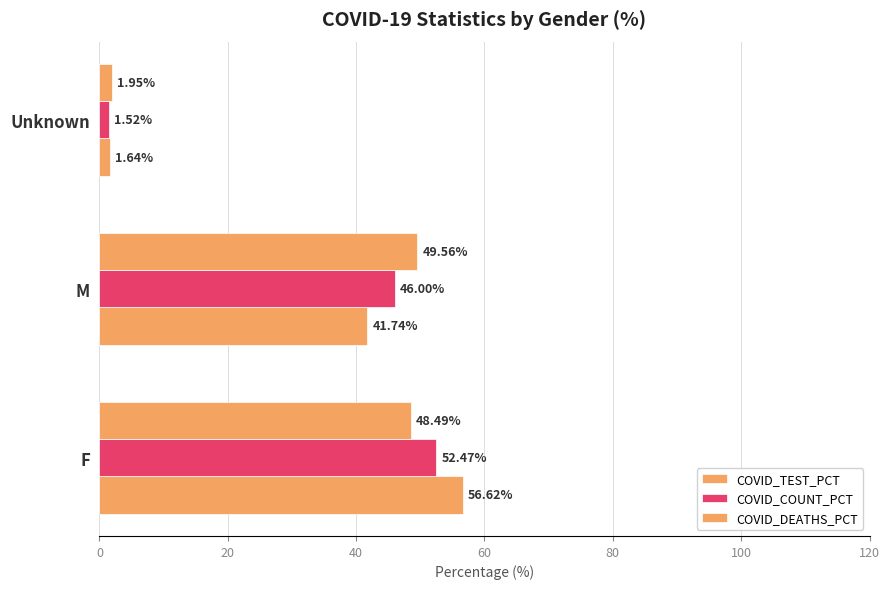

How many distinct data groups are displayed?

3